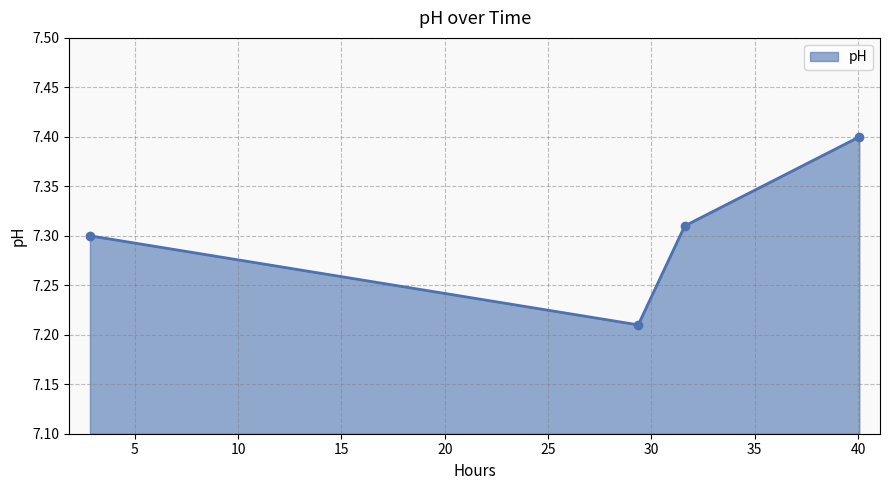

How many lines are shown in the chart?

1